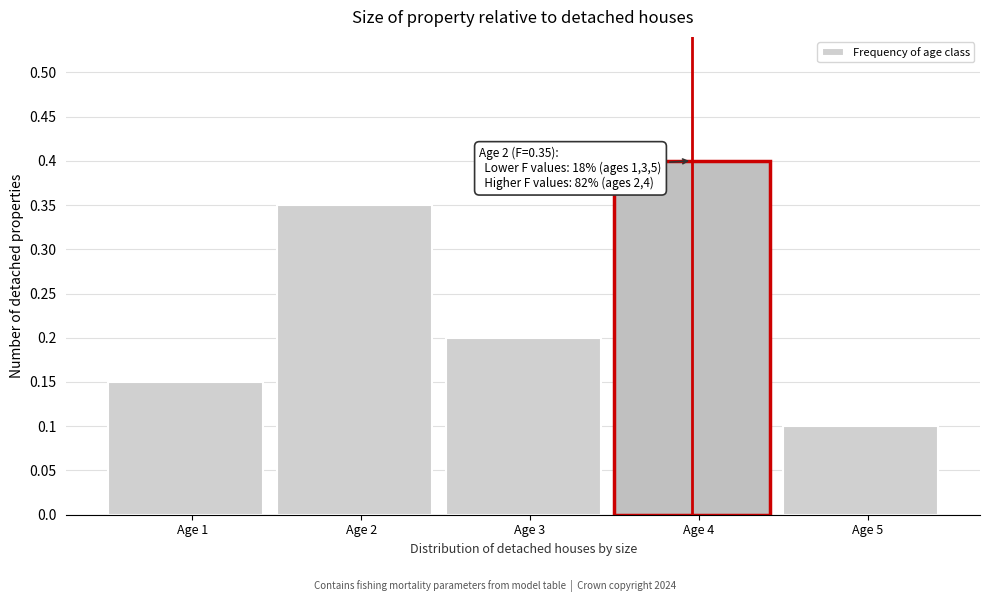

Is it true that the value at Age 3 is 0.3?

False